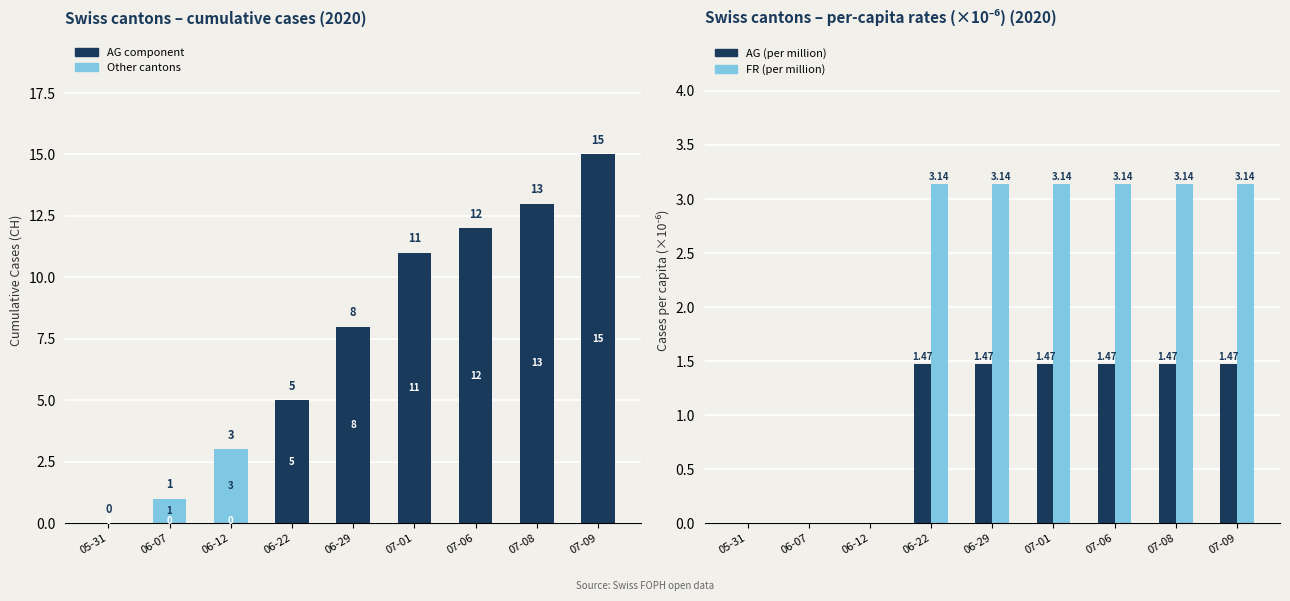

What is the difference between the highest and lowest values at 06-29?

8.0